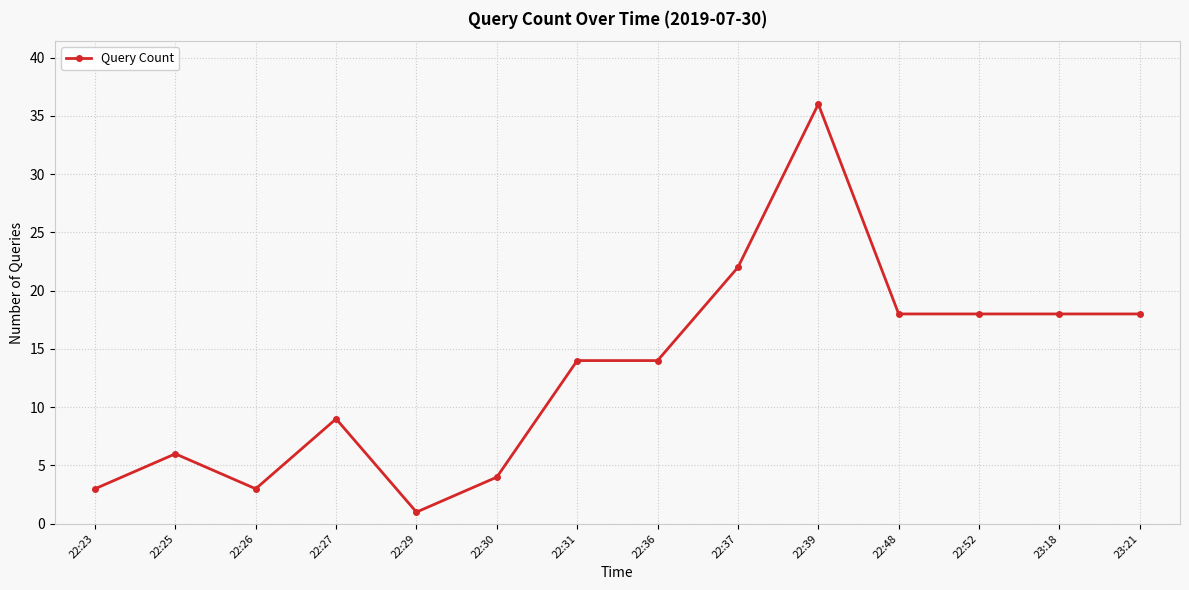

What is the value of the 14th point from the left?

18